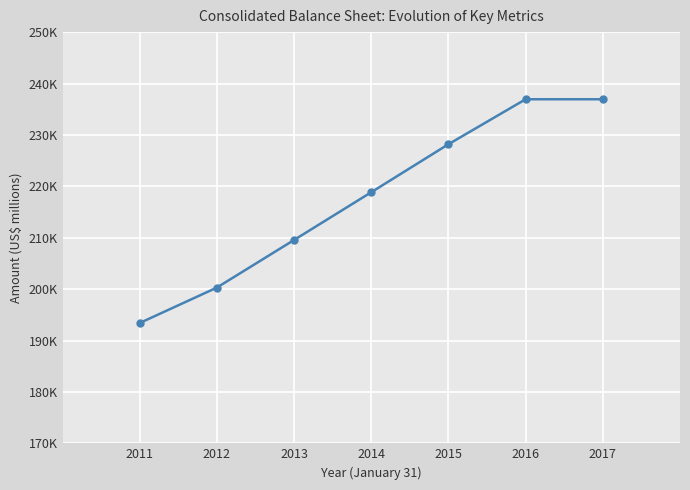

What is the sum of all values?

1524184.0